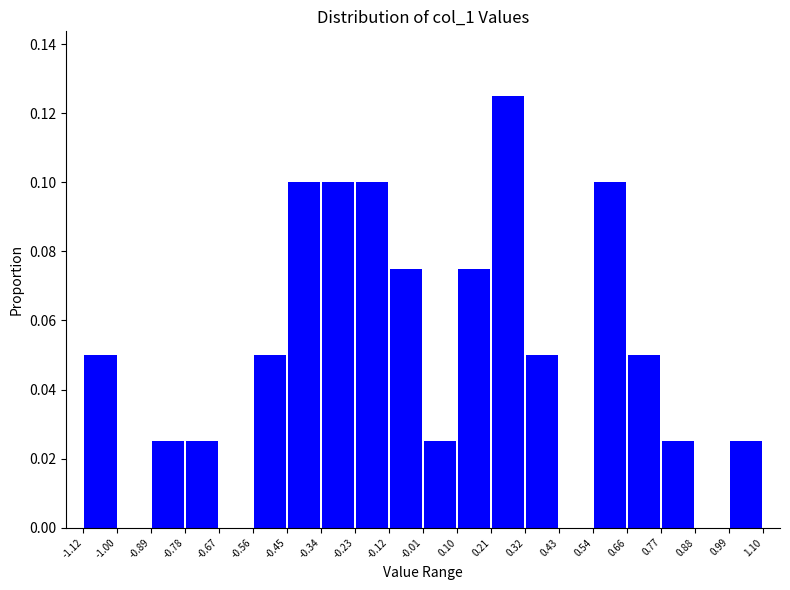

Which range on the x-axis has the tallest bar?

0.21 to 0.32